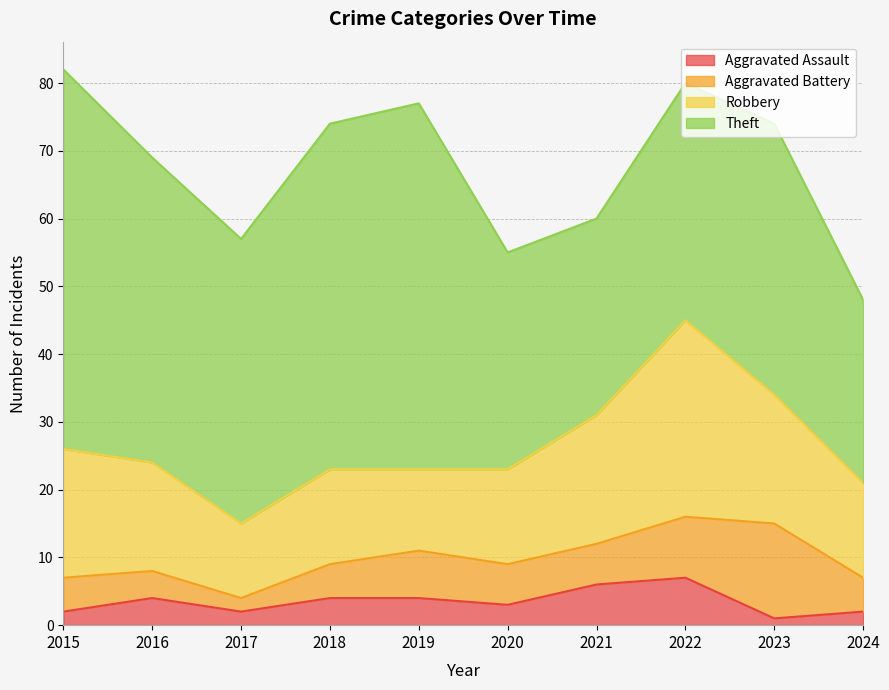

Reading left to right, list all the values displayed in this chart.

Aggravated Assault: 2015=2	2016=4	2017=2	2018=4	2019=4	2020=3	2021=6	2022=7	2023=1	2024=2
Aggravated Battery: 2015=5	2016=4	2017=2	2018=5	2019=7	2020=6	2021=6	2022=9	2023=14	2024=5
Robbery: 2015=19	2016=16	2017=11	2018=14	2019=12	2020=14	2021=19	2022=29	2023=19	2024=14
Theft: 2015=56	2016=45	2017=42	2018=51	2019=54	2020=32	2021=29	2022=35	2023=40	2024=27